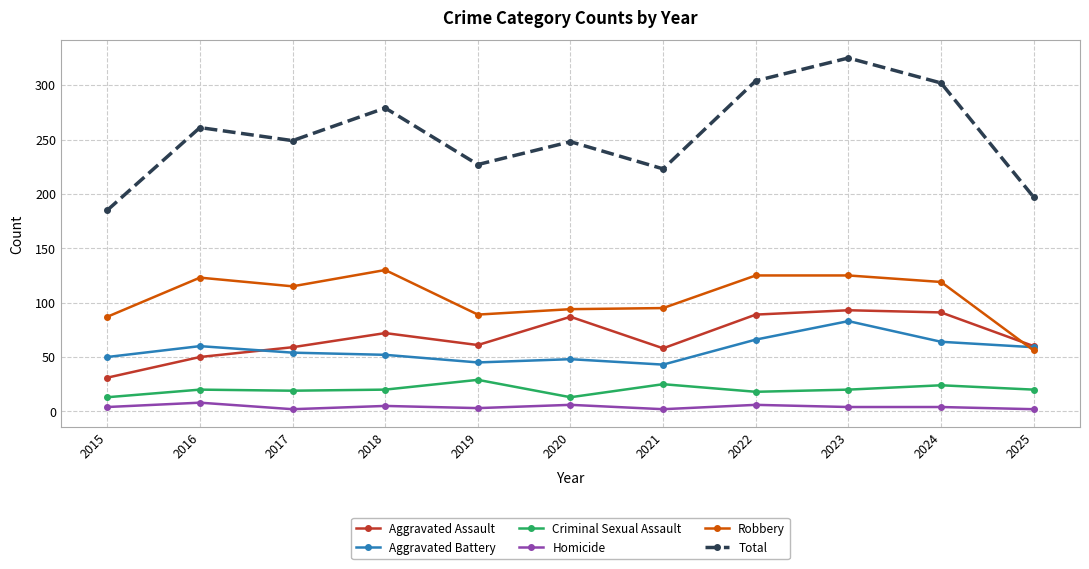

Where is the first local maximum for Aggravated Battery?

2016